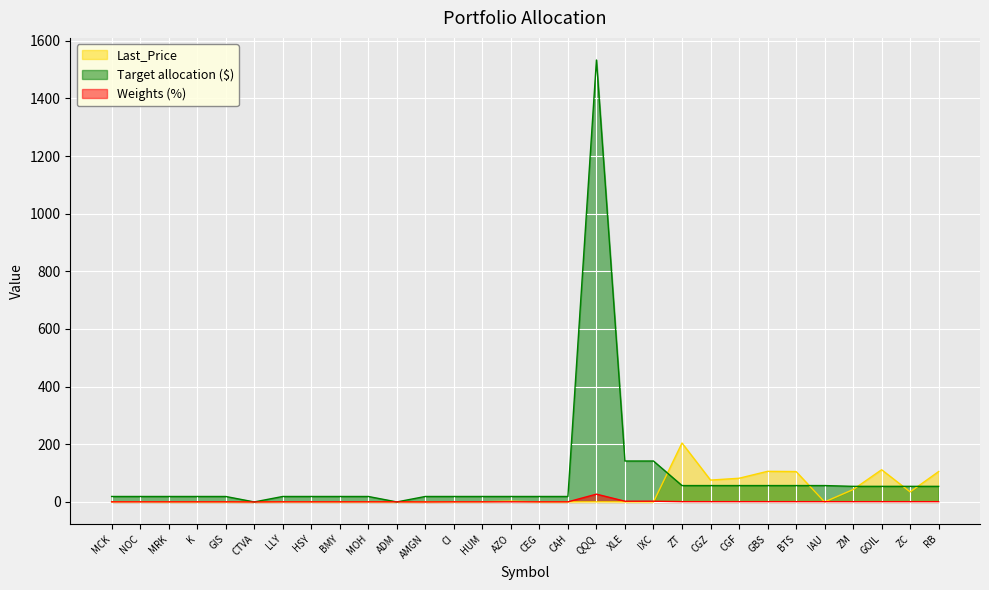

At HSY, list the series in order from largest to smallest.

Target allocation ($), Weights (%), Last_Price